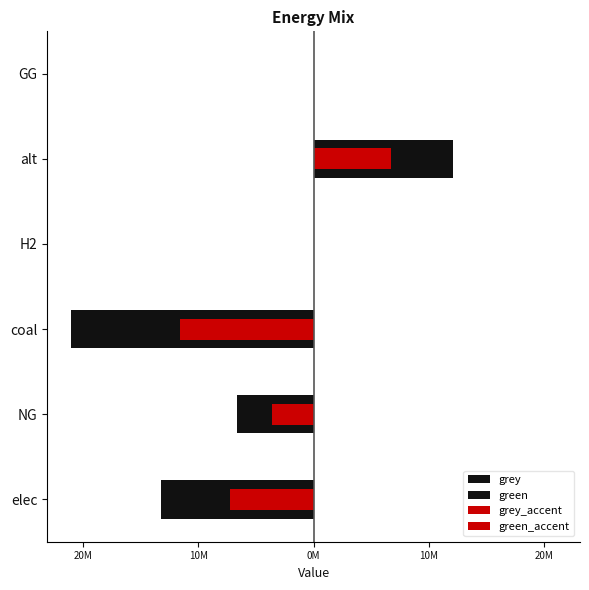

How many groups of bars are there?

6